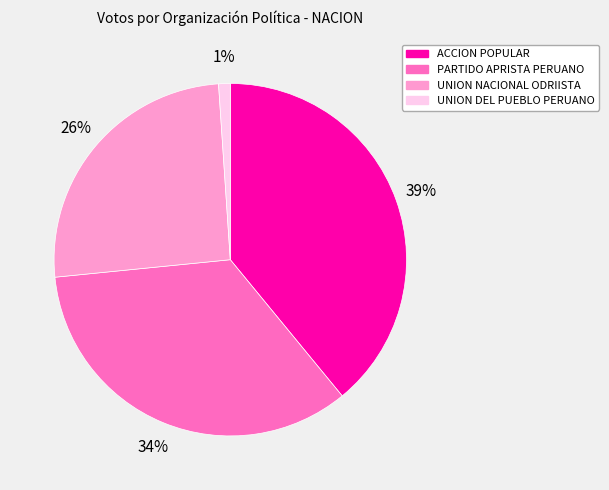

Which category has the smallest portion of the pie?

UNION DEL PUEBLO PERUANO